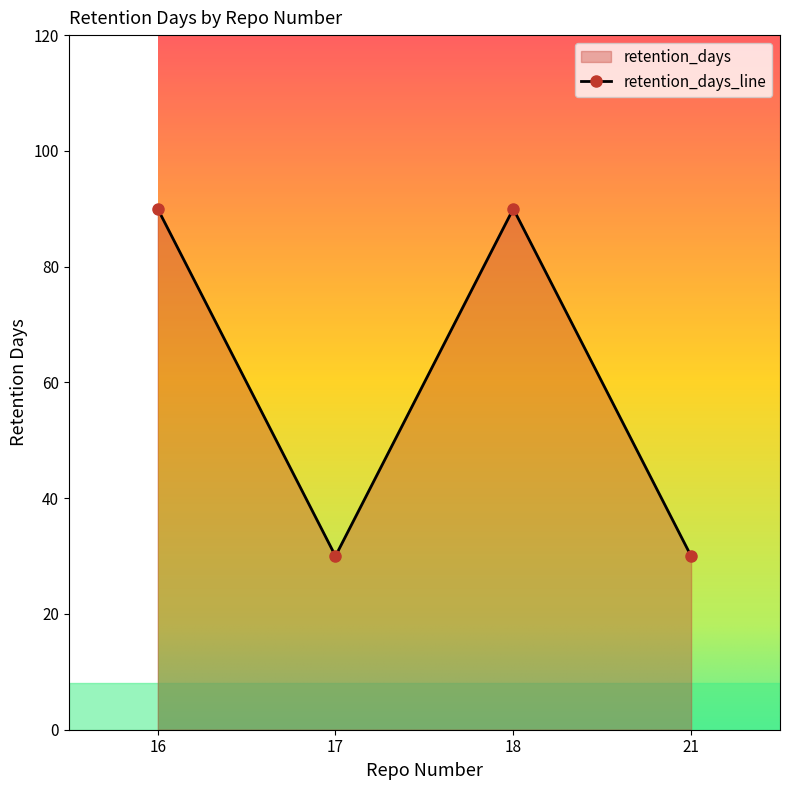

List the labels in order of value, smallest first.

17, 21, 16, 18